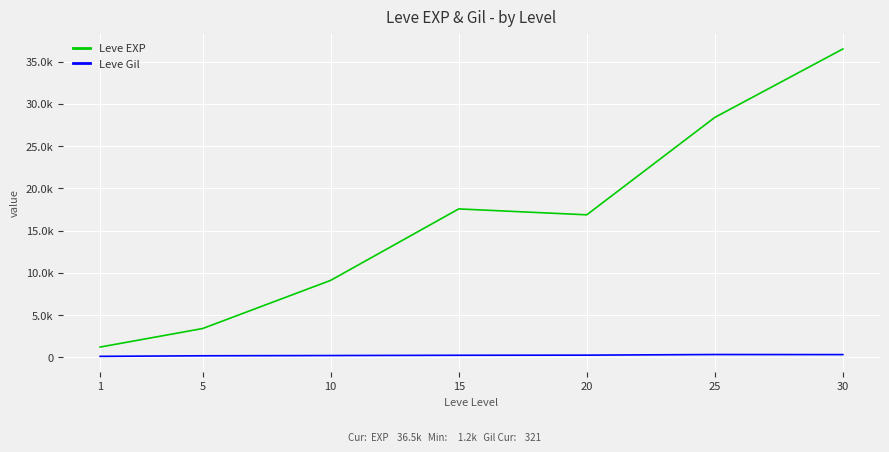

Reading left to right, what are all the values shown in this chart?

Leve EXP: 1213.3	3405.0	9106.7	17563.3	16865.0	28393.3	36492.5
Leve Gil: 113.3	180.0	209.3	241.3	257.0	329.7	320.8